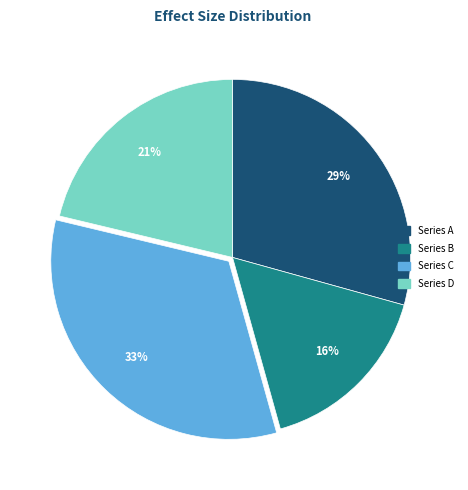

Which has a higher value, Series A or Series B?

Series A